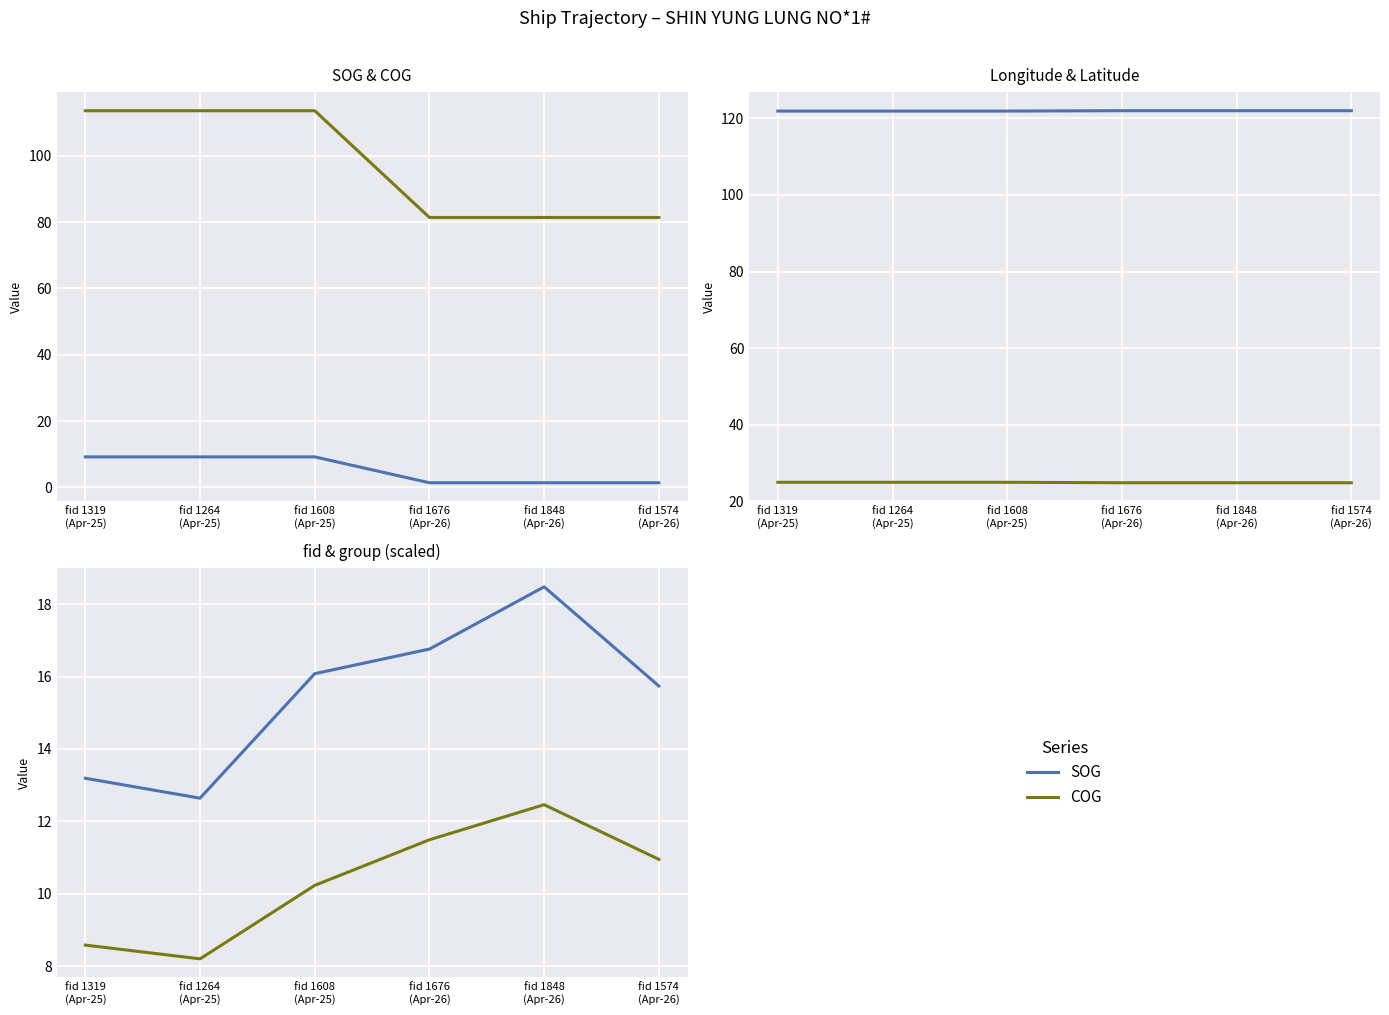

True or false: Longitude and SOG intersect in this chart.

False